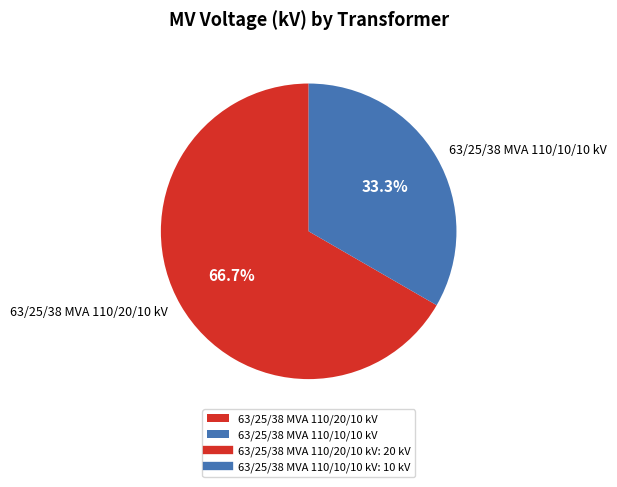

Count the number of slices in the pie.

2